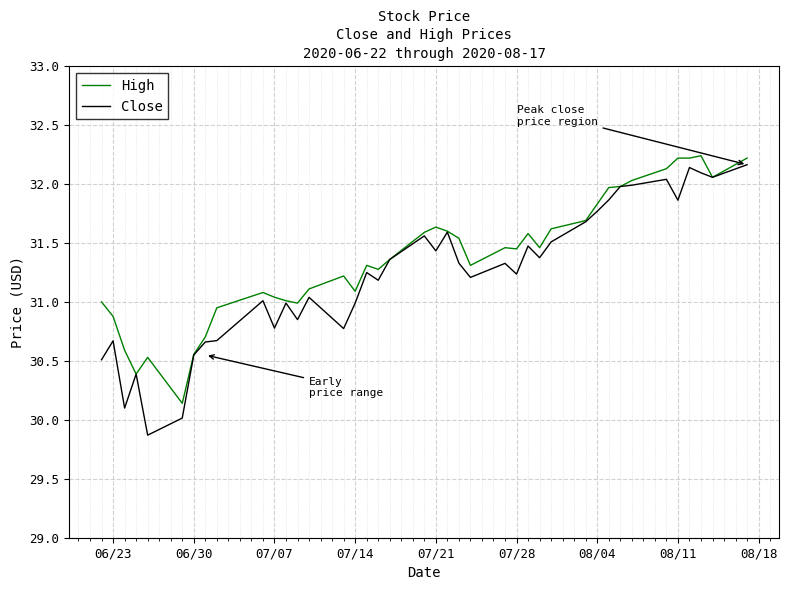

What is the difference between the second highest and second lowest values in the Close series?

2.1